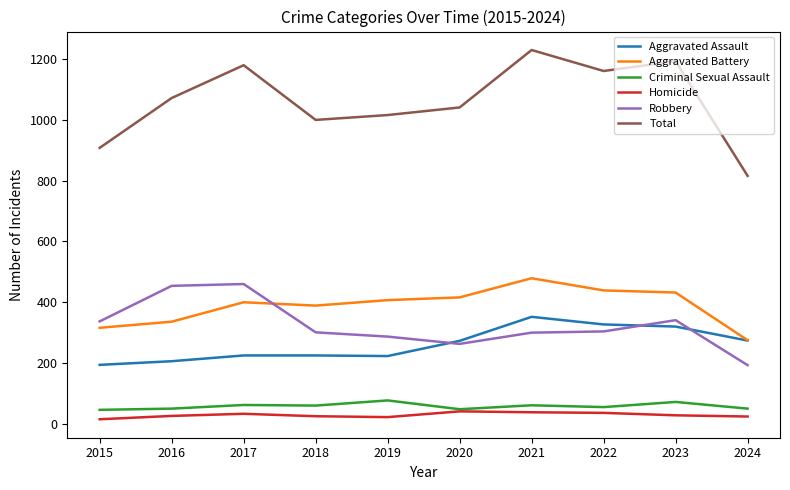

What is the difference between the highest and lowest values at 2018?

975